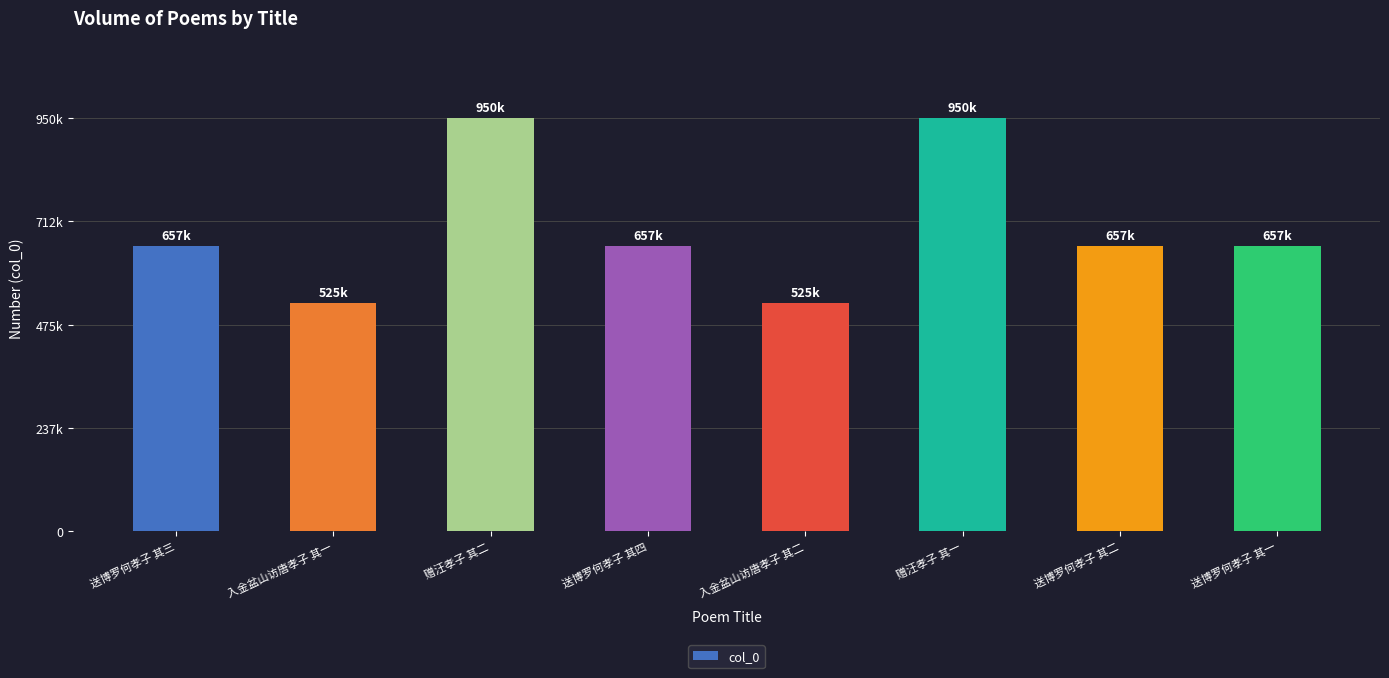

Approximately how many times larger is the value at 送博罗何孝子 其三 compared to 送博罗何孝子 其二?

1.0